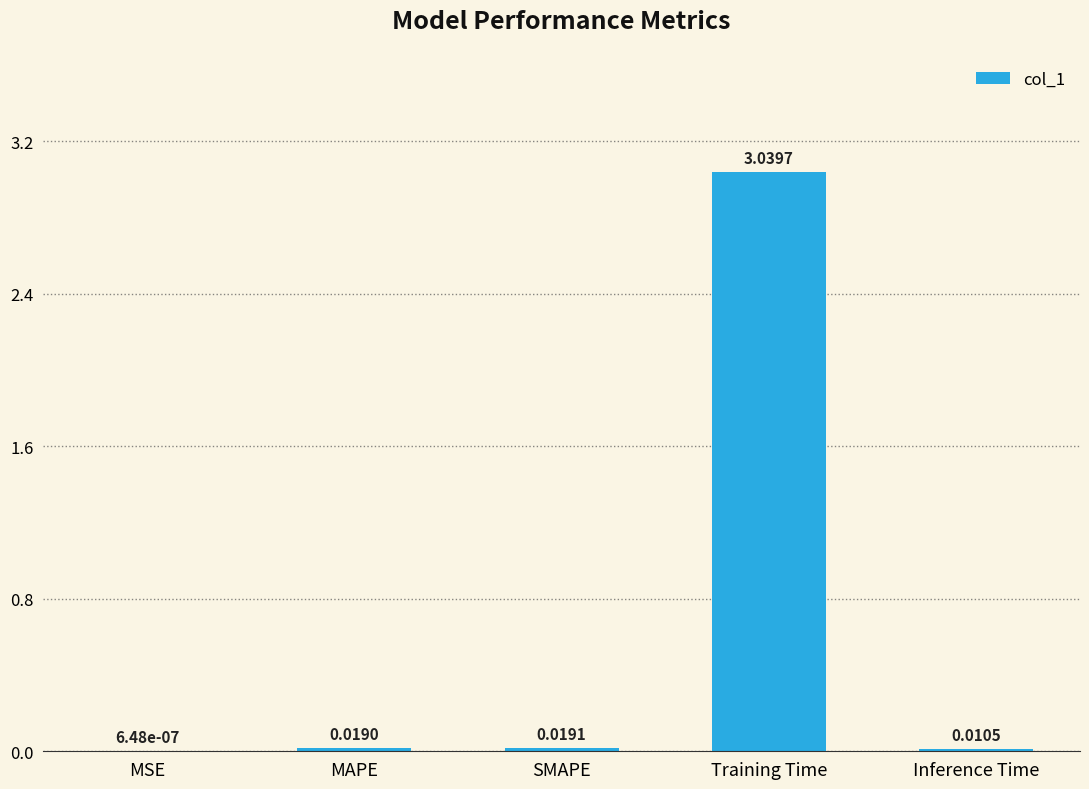

Between Inference Time and MAPE, which is larger?

MAPE